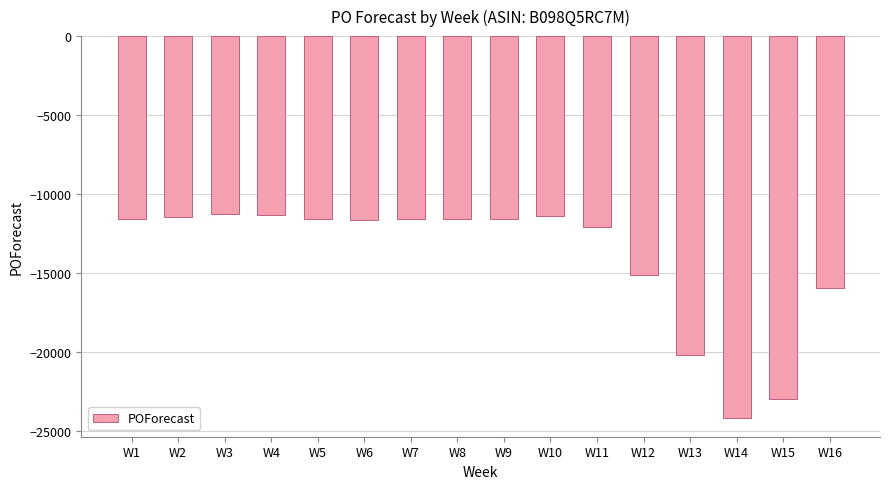

What is the change in value from W9 to W14?

-12599